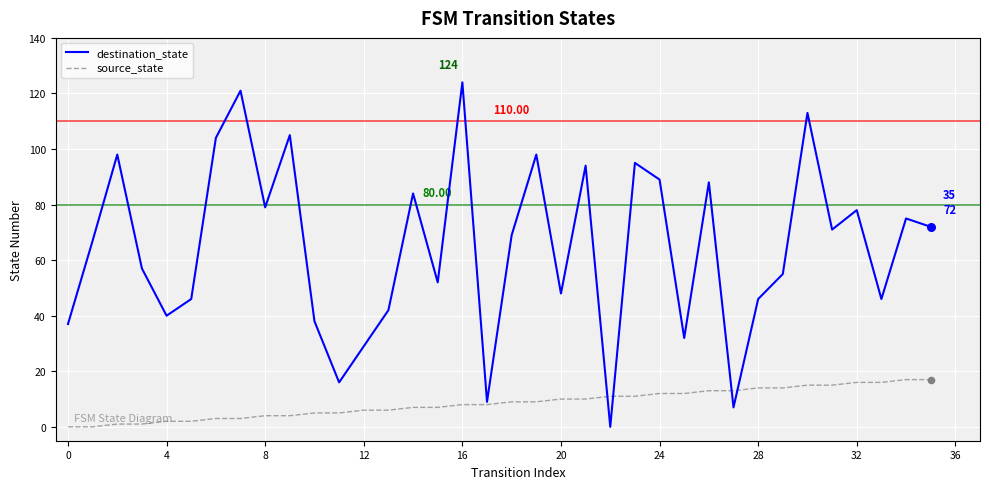

At how many categories does at least one series exceed 109?

3